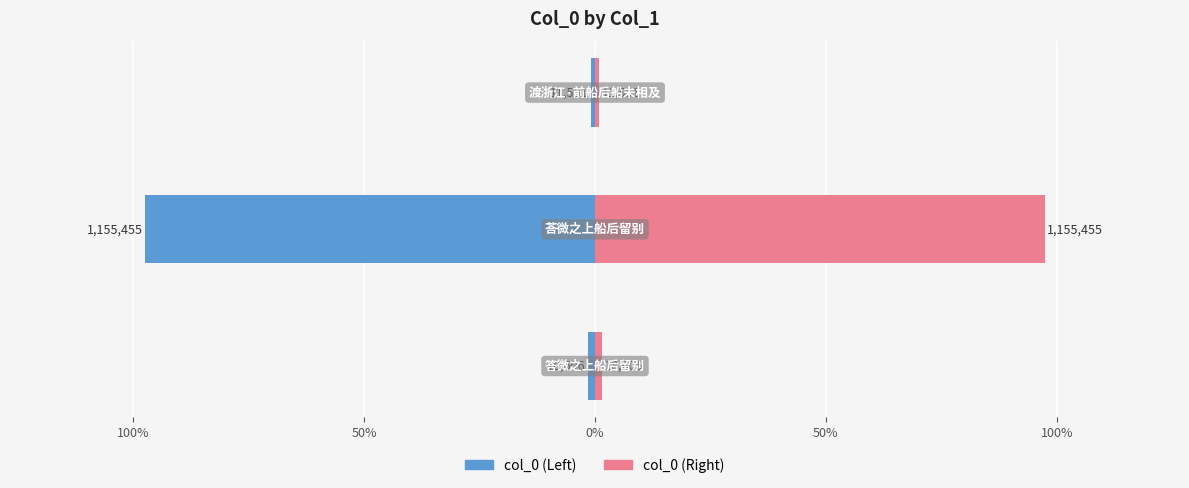

How many bars are there in each group?

2